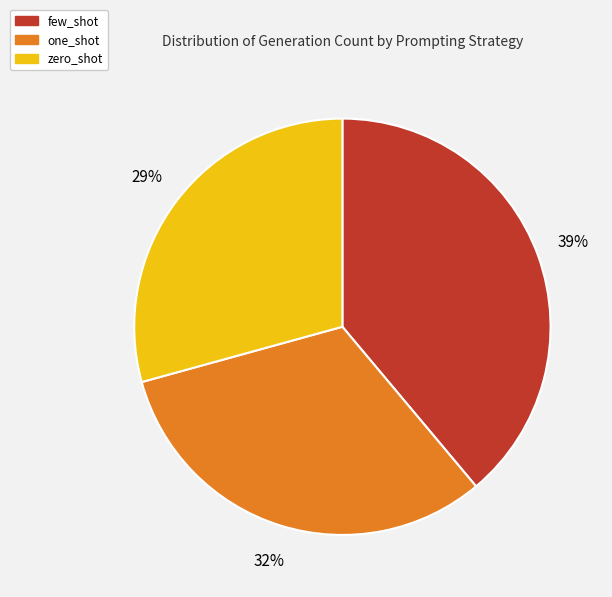

What is the largest slice in the pie chart?

few_shot